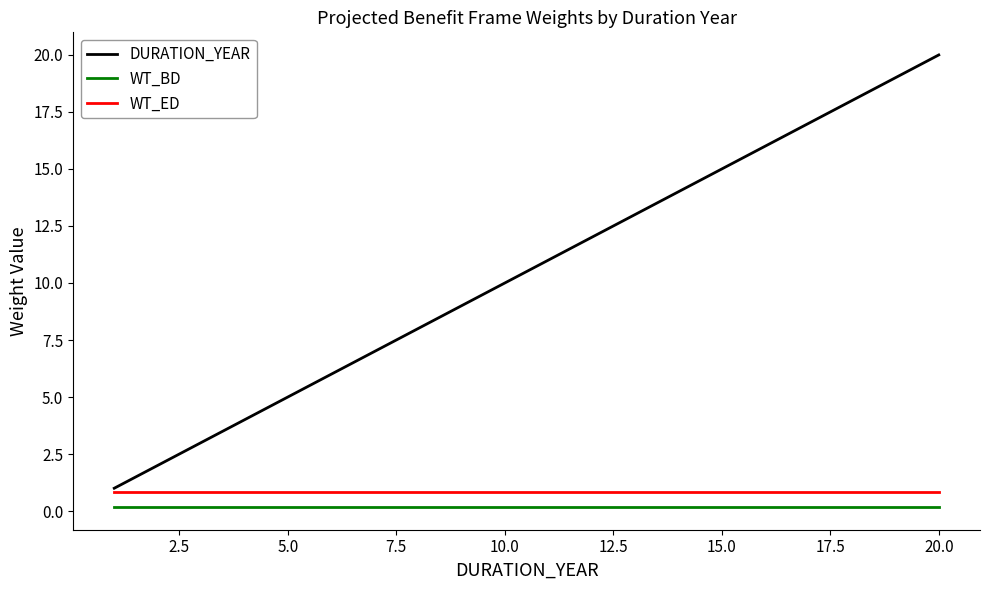

What is the greatest value displayed?

20.0